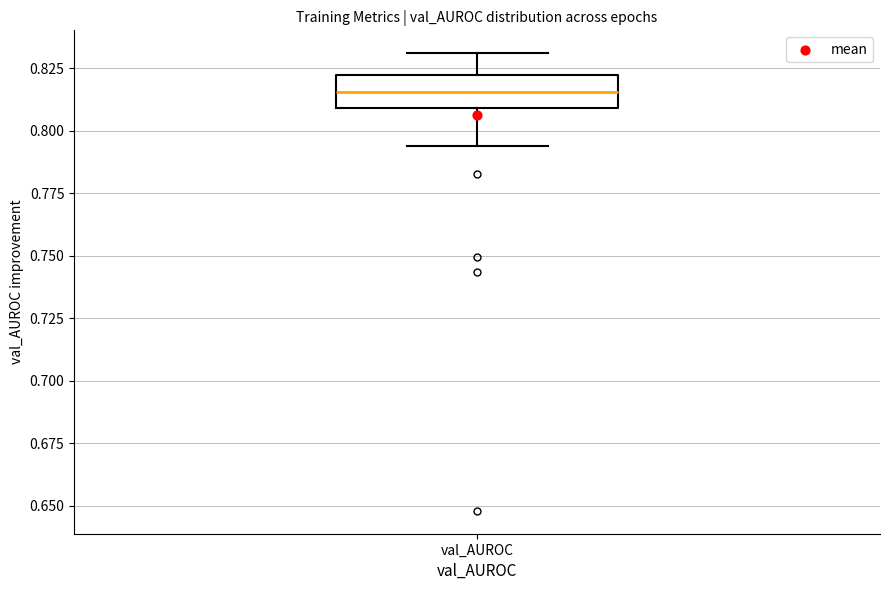

Transcribe this box plot: give where the median line is, the range the box spans, and where the two whiskers end, as read against the y-axis. The values are not printed on the chart, so give them approximately, as read against the axis.

median 0.815, box 0.810 to 0.820, whiskers 0.795 to 0.830